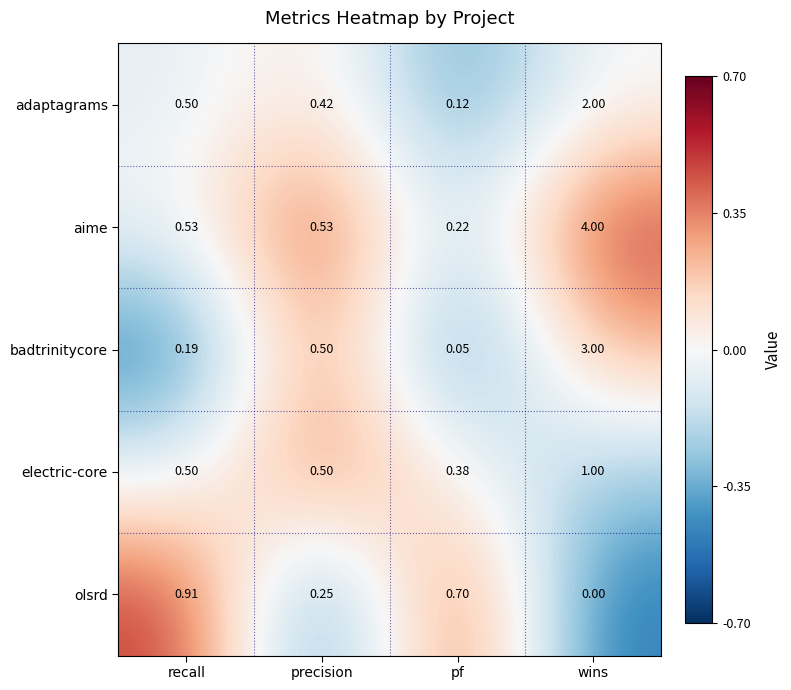

Which series has the largest total across all categories?

aime